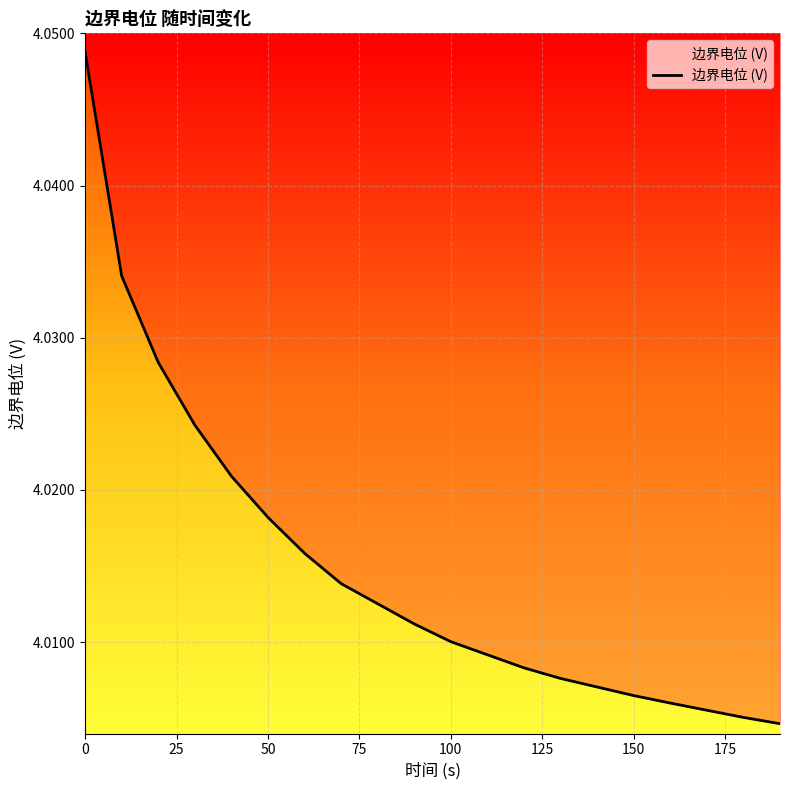

Read the value at 100.

4.0